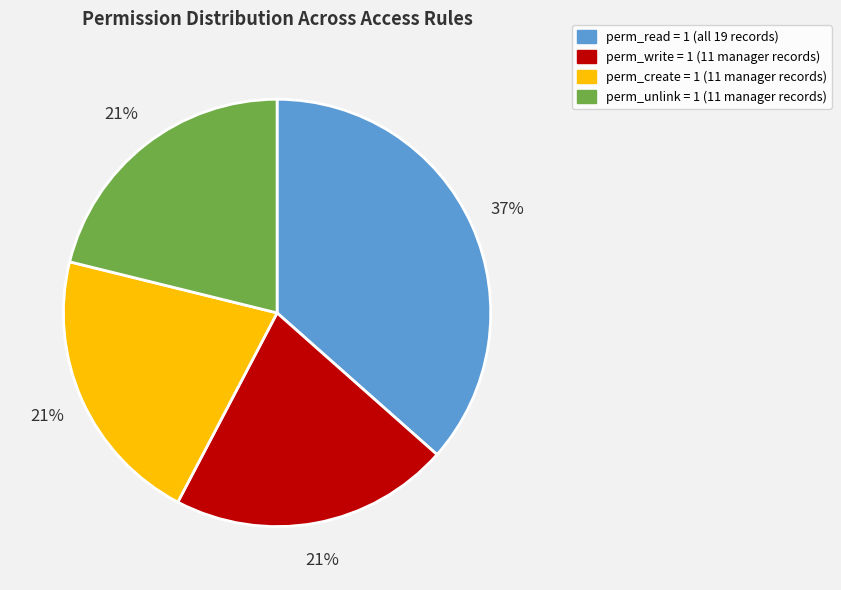

Is there a majority slice in this chart?

No